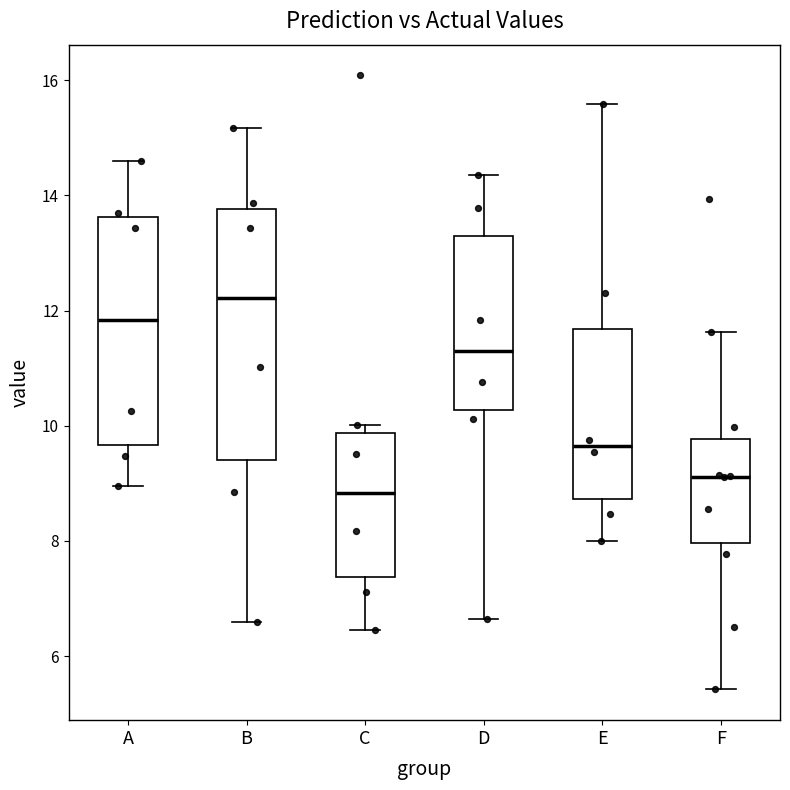

Reading left to right, read every box against the y-axis: the position of its median line, the range the box covers, and the ends of its whiskers. The values are not printed on the chart, so give them approximately, as read against the axis.

A: median 11.8, box 9.6 to 13.6, whiskers 9.0 to 14.6
B: median 12.2, box 9.4 to 13.8, whiskers 6.6 to 15.2
C: median 8.8, box 7.4 to 9.8, whiskers 6.4 to 10.0
D: median 11.4, box 10.2 to 13.2, whiskers 6.6 to 14.4
E: median 9.6, box 8.8 to 11.6, whiskers 8.0 to 15.6
F: median 9.2, box 8.0 to 9.8, whiskers 5.4 to 11.6